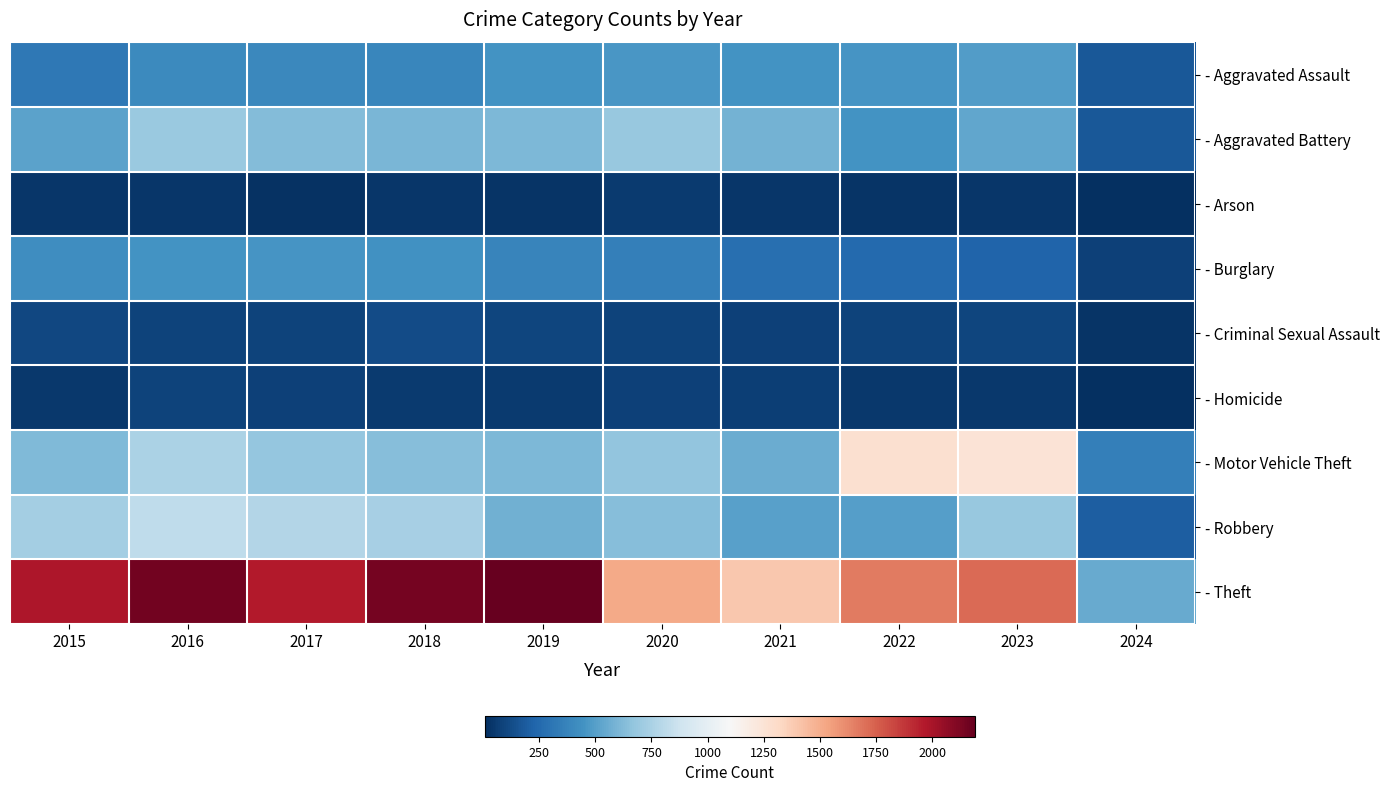

What is the spread (max minus min) of values at 2024?

541